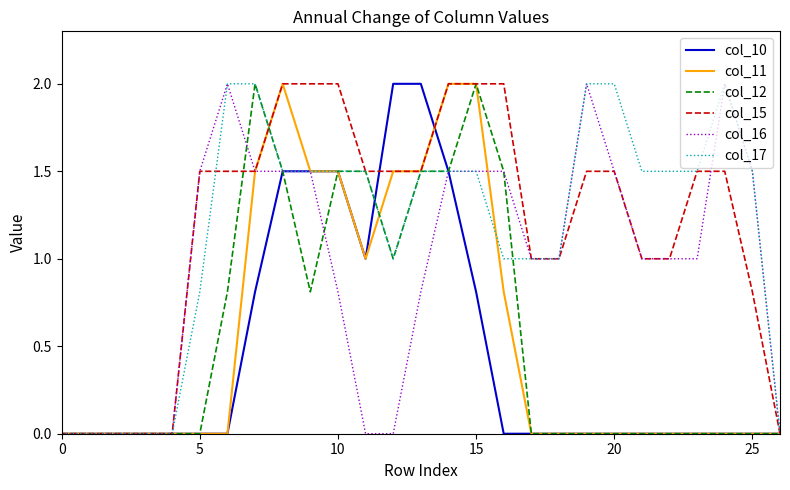

What is the maximum value shown in the chart?

2.0